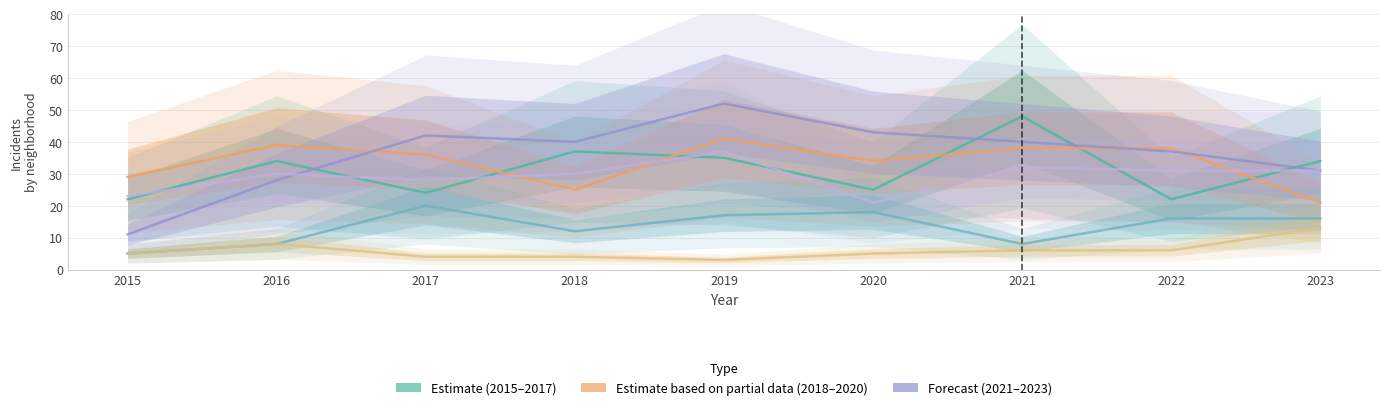

Where do Grand Crossing and Englewood first cross each other?

2017 and 2018